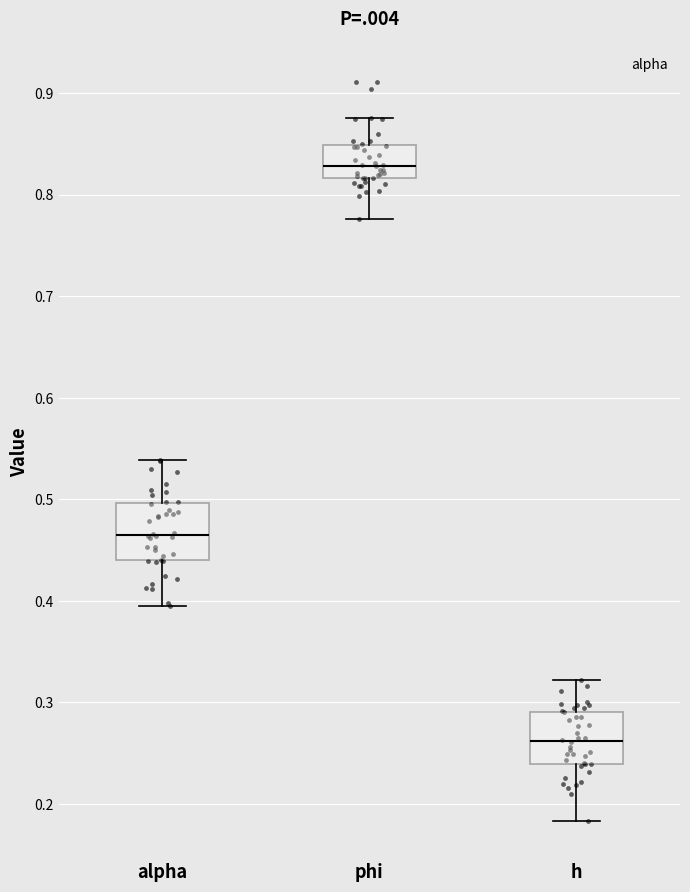

Reading left to right, read every box against the y-axis: the position of its median line, the range the box covers, and the ends of its whiskers. The values are not printed on the chart, so give them approximately, as read against the axis.

alpha: median 0.47, box 0.44 to 0.50, whiskers 0.39 to 0.54
phi: median 0.83, box 0.82 to 0.85, whiskers 0.78 to 0.88
h: median 0.26, box 0.24 to 0.29, whiskers 0.18 to 0.32